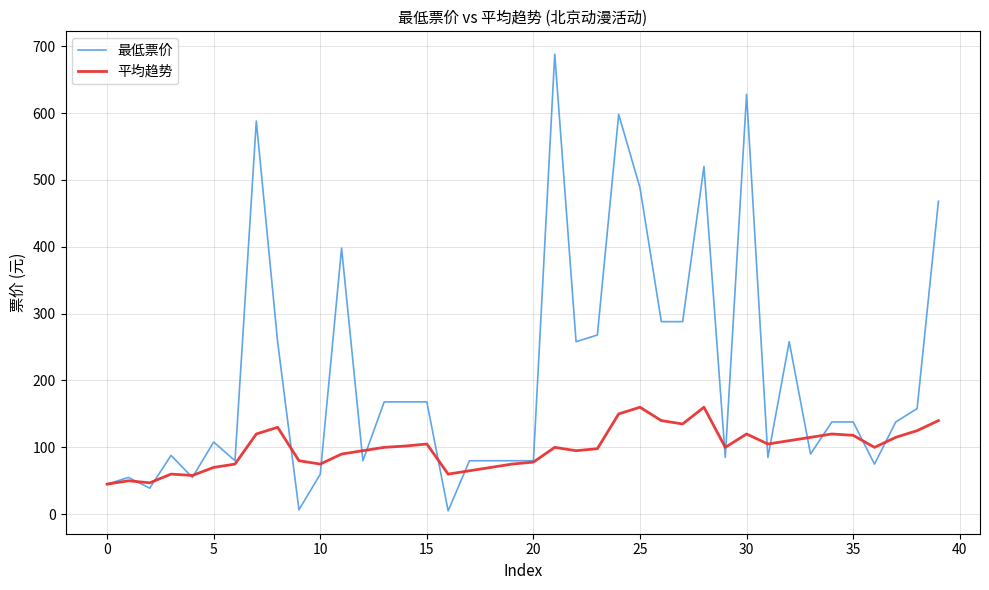

At how many categories does at least one series exceed 230?

14